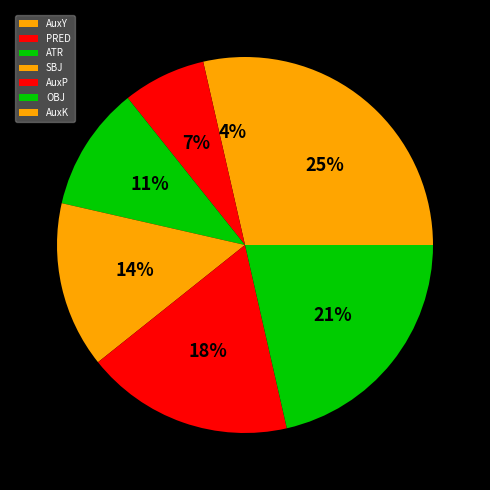

True or false: AuxP accounts for 18% of the total.

True